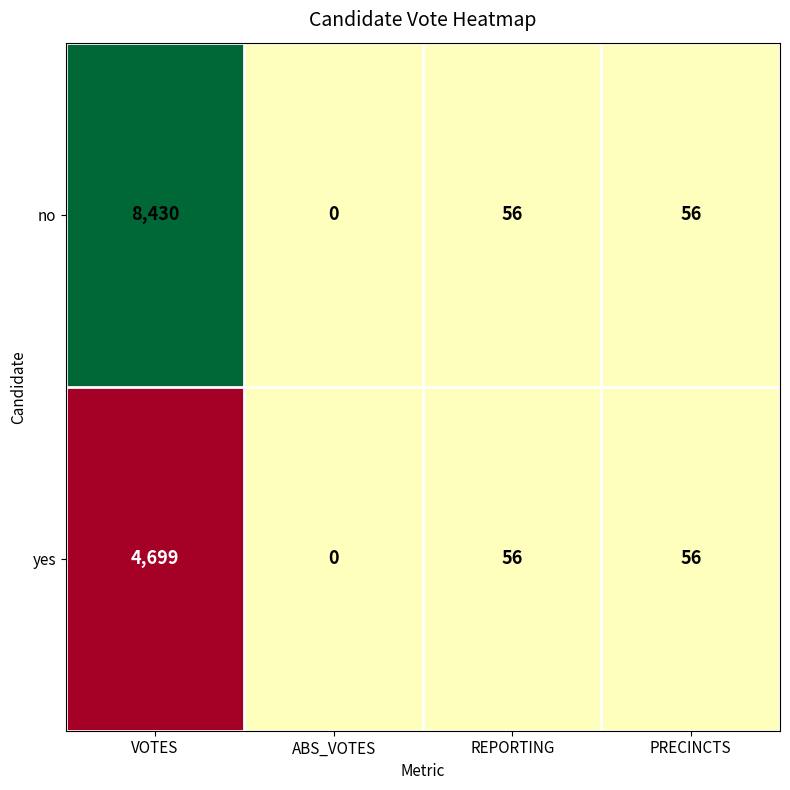

Is it true that no equals 13351 at VOTES?

False